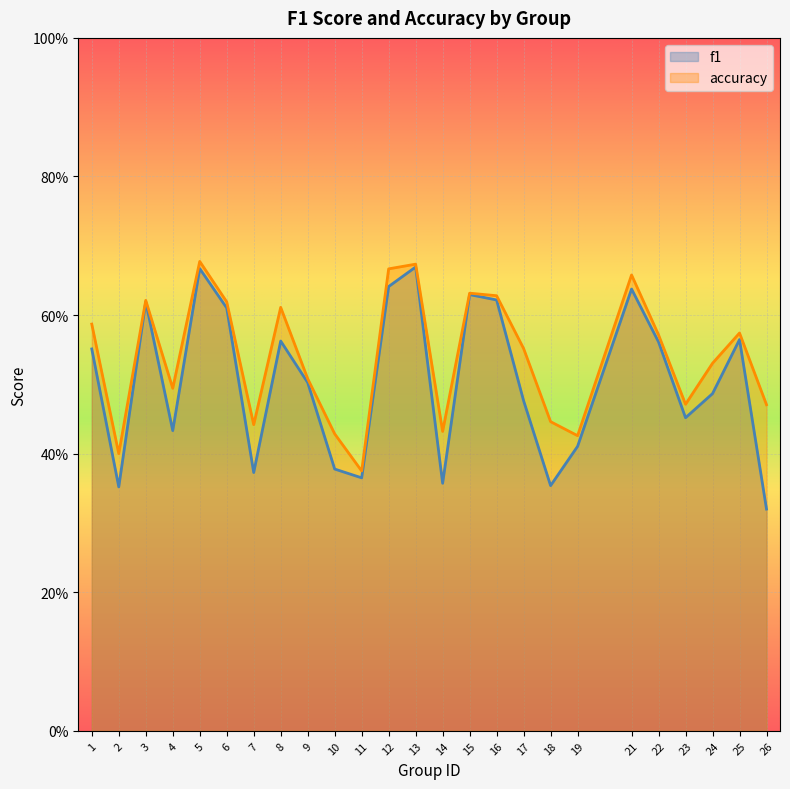

What is the lowest value of the f1 series?

0.3